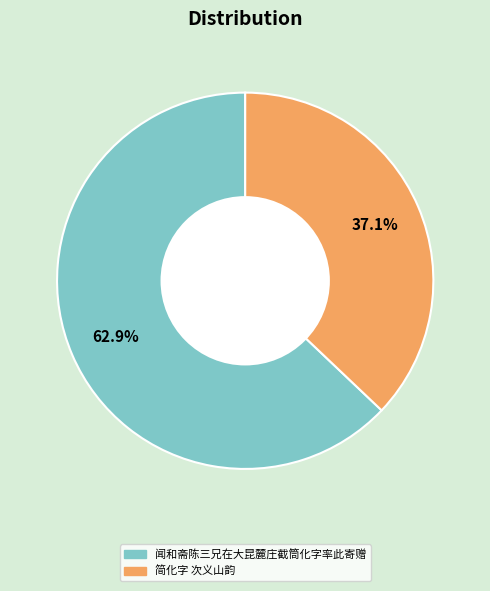

To the nearest percent, what is the difference between the largest and smallest slice percentages?

26%